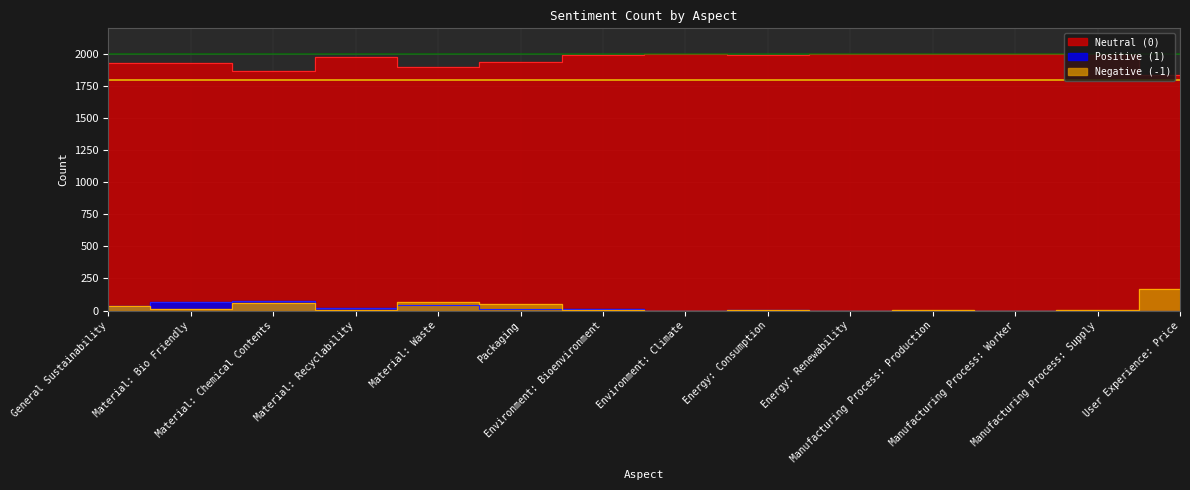

How many lines are shown in the chart?

3